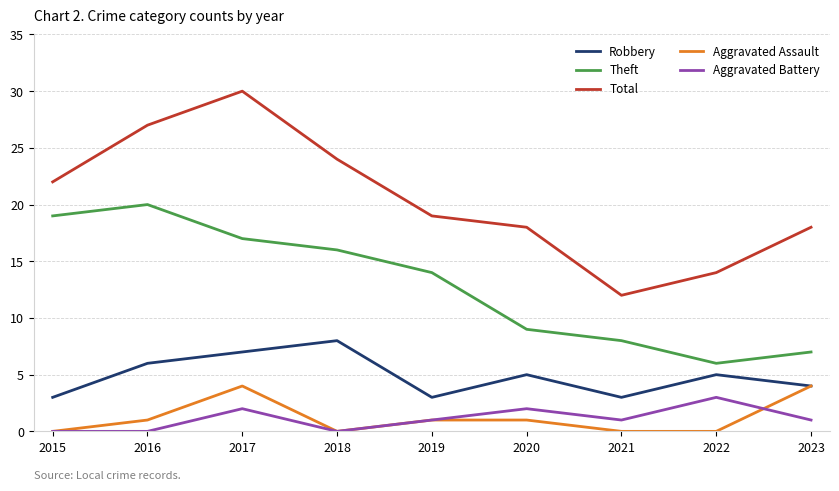

True or false: Theft and Aggravated Battery intersect in this chart.

False